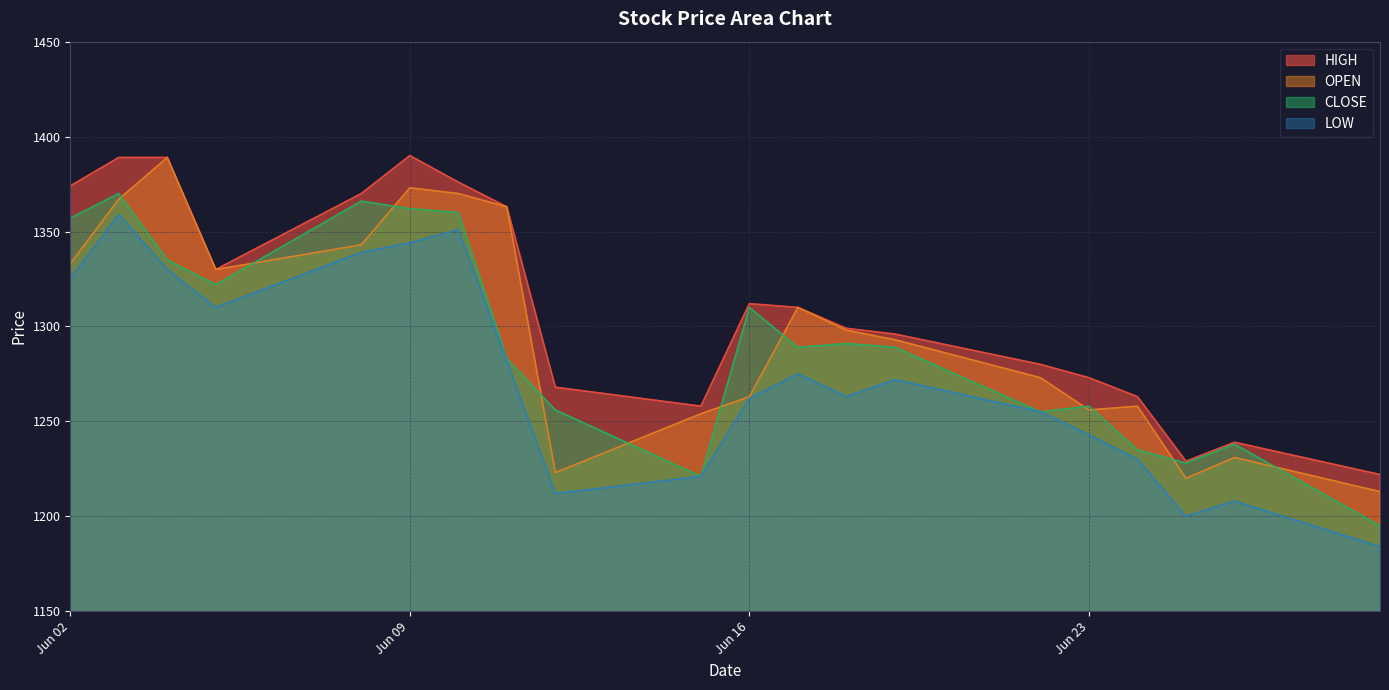

Which category has the highest value in the CLOSE series?

2020-06-03